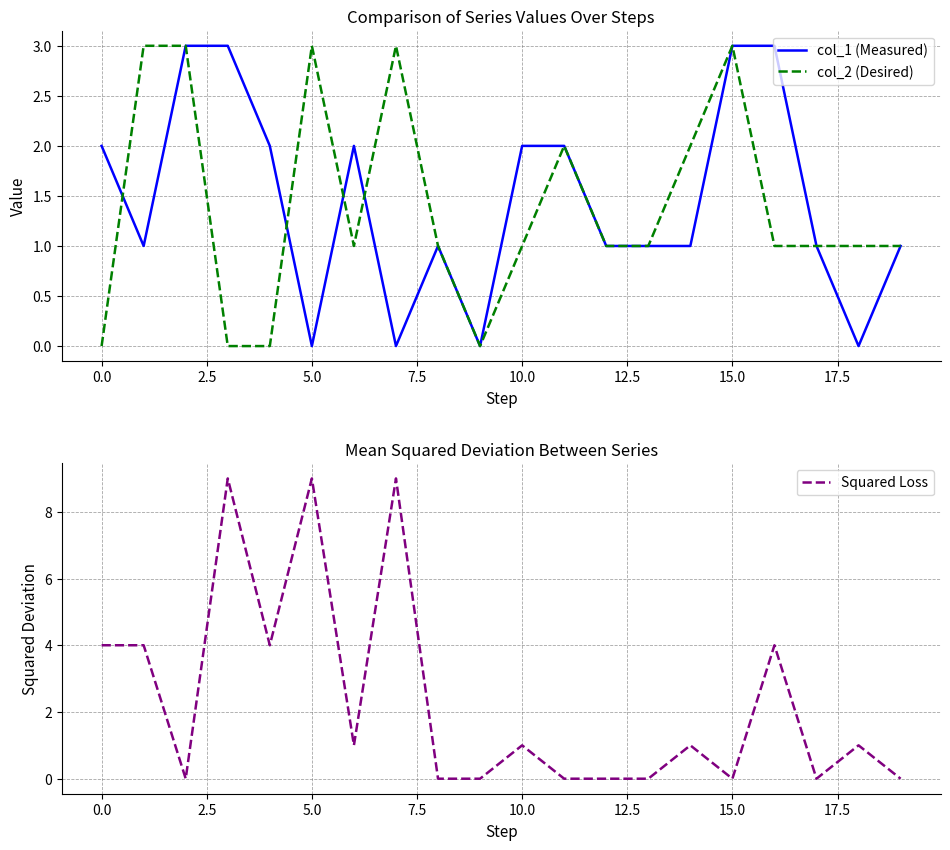

How many positive values does the Squared Loss series have?

11